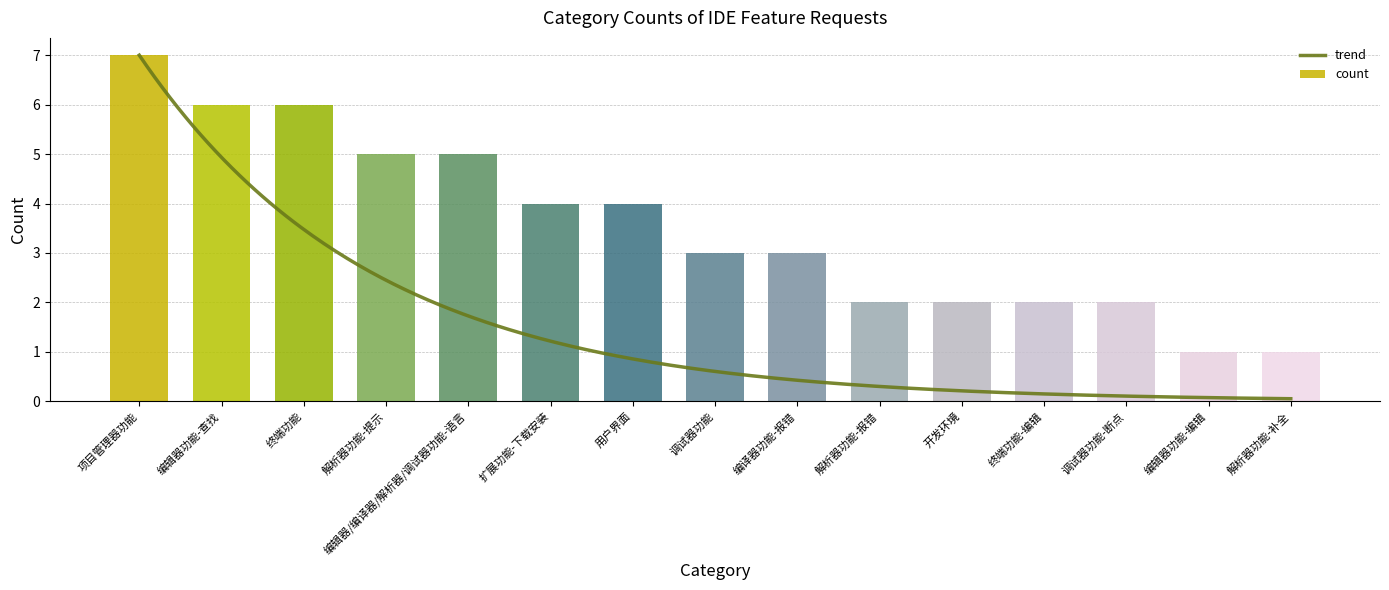

The chart shows a value of 2 at 终端功能. True or false?

False